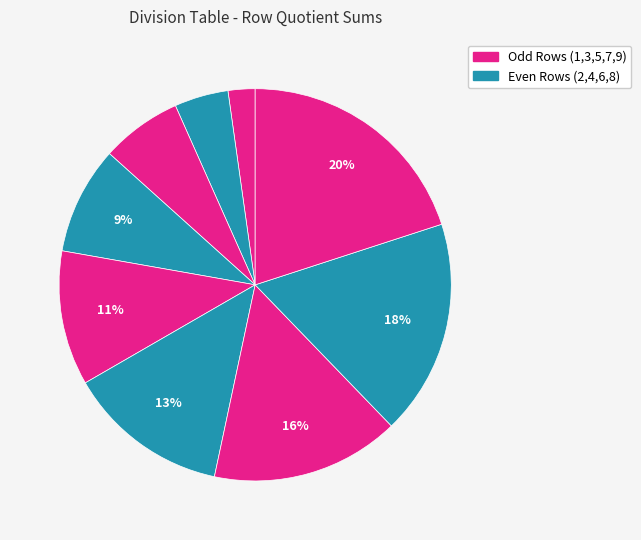

How many segments does this pie chart have?

9